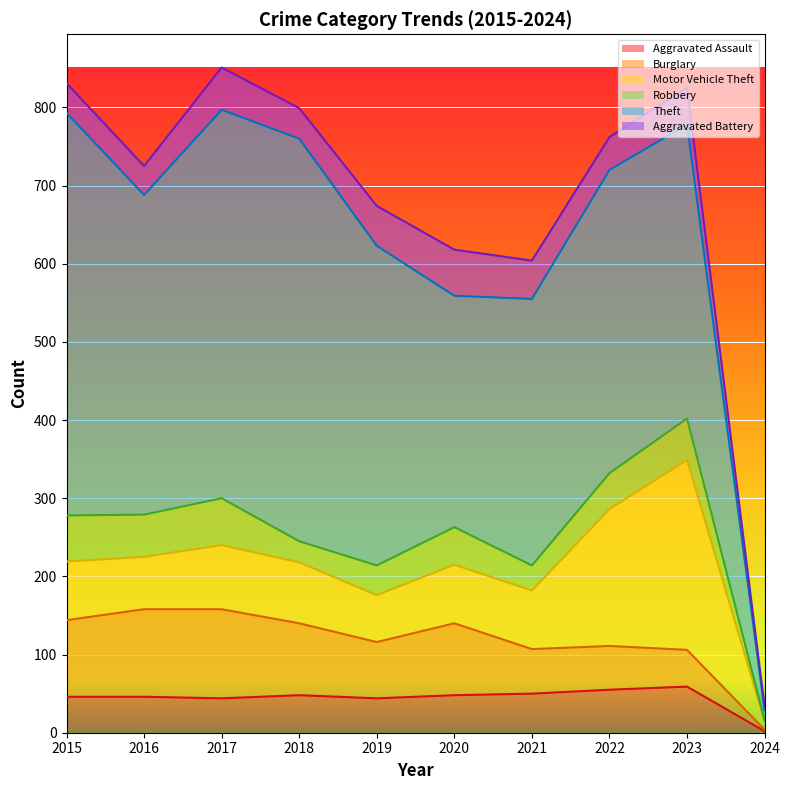

At which category is the sum across all series the highest?

2017